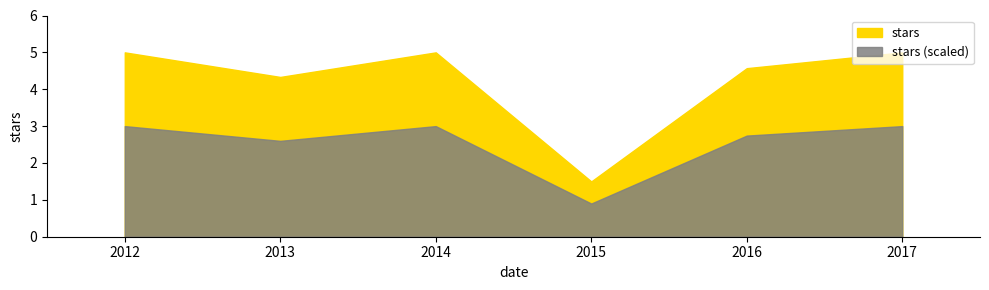

How many data points are less than 5?

3